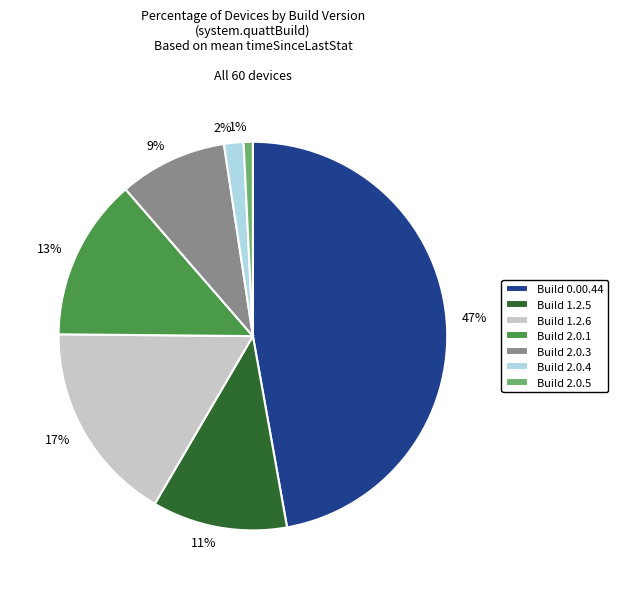

How many slices are in this pie chart?

7